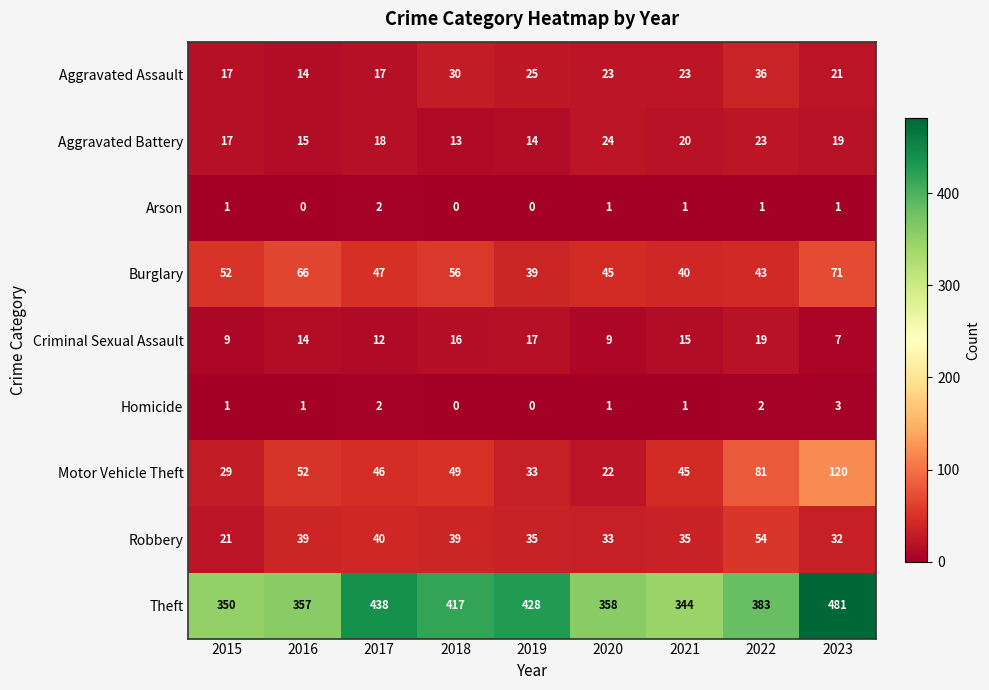

At which label does Homicide reach its peak?

2023